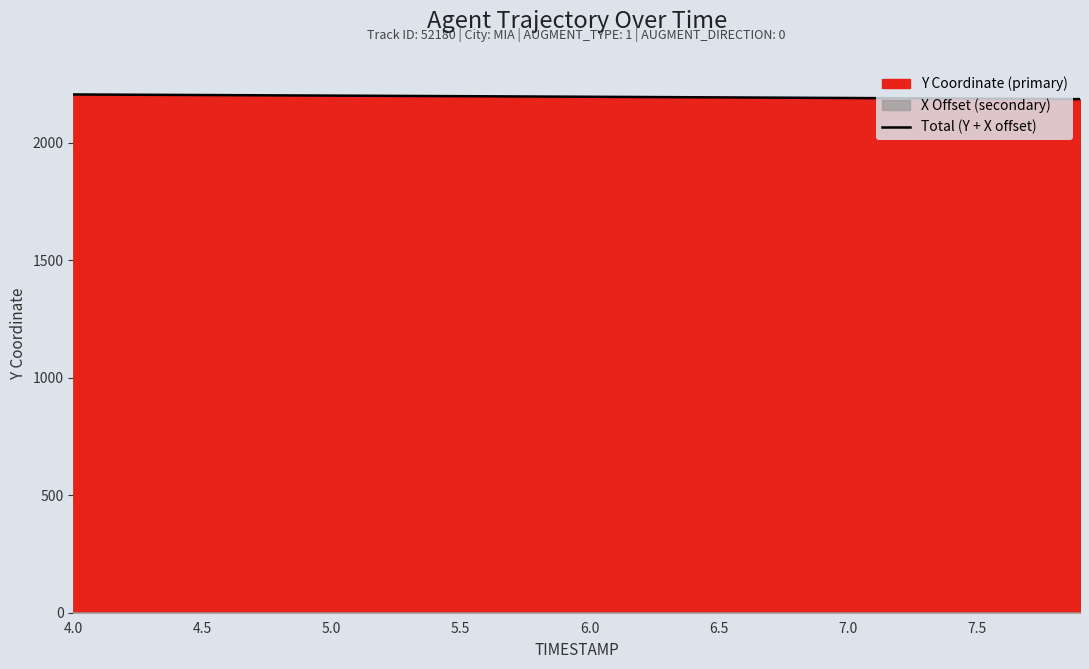

What is the lowest value of the Total (Y + X offset) series?

2184.8